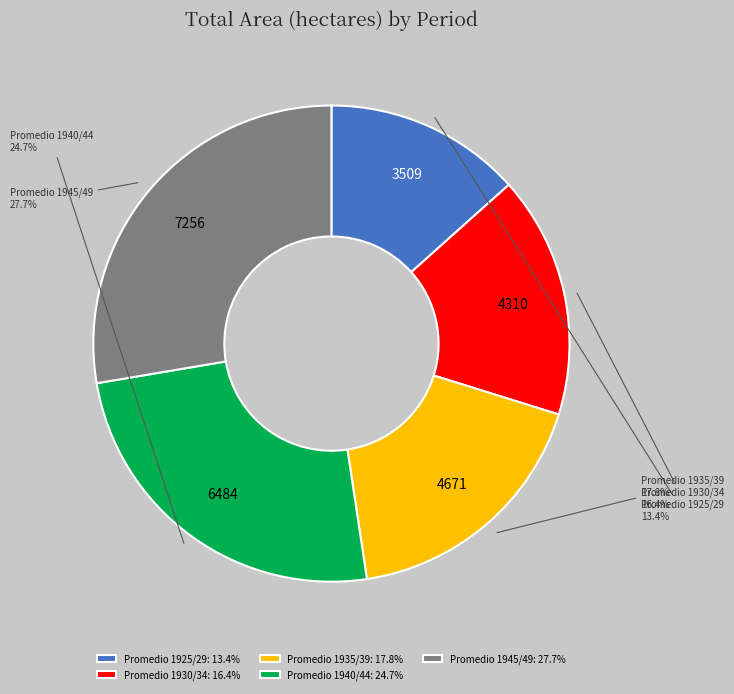

To the nearest percent, what is the difference between the Promedio 1935/39 and Promedio 1940/44 slice percentages?

7%